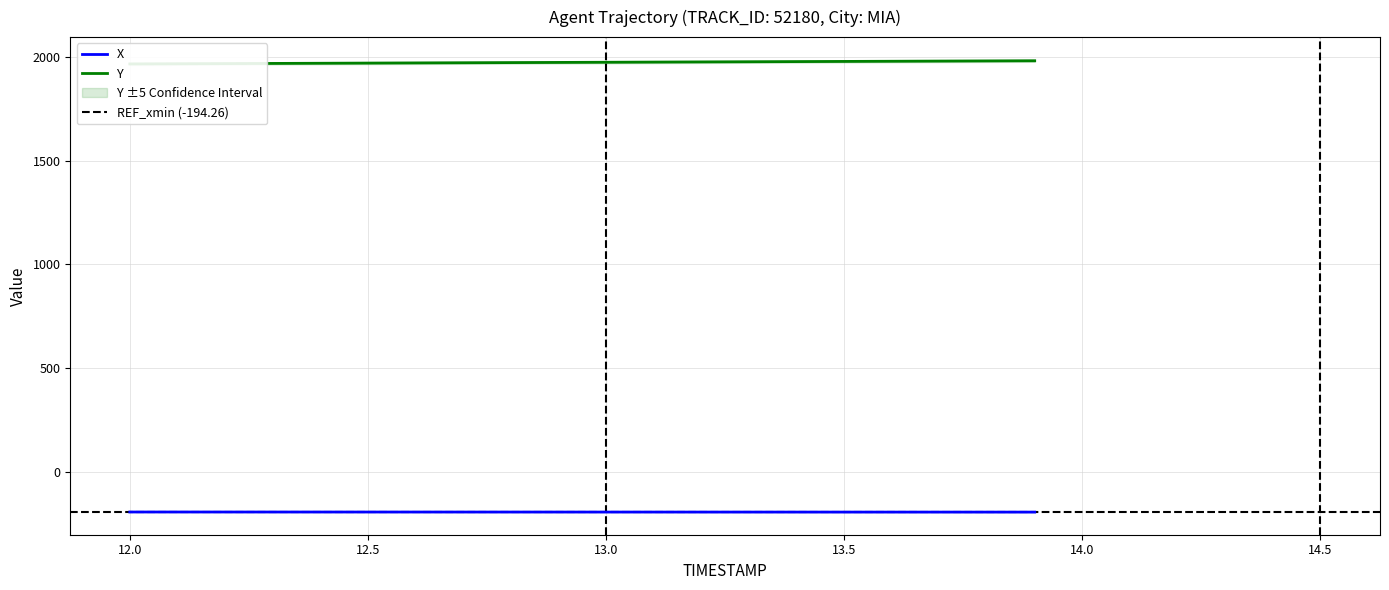

What position from the right is 12.5?

15